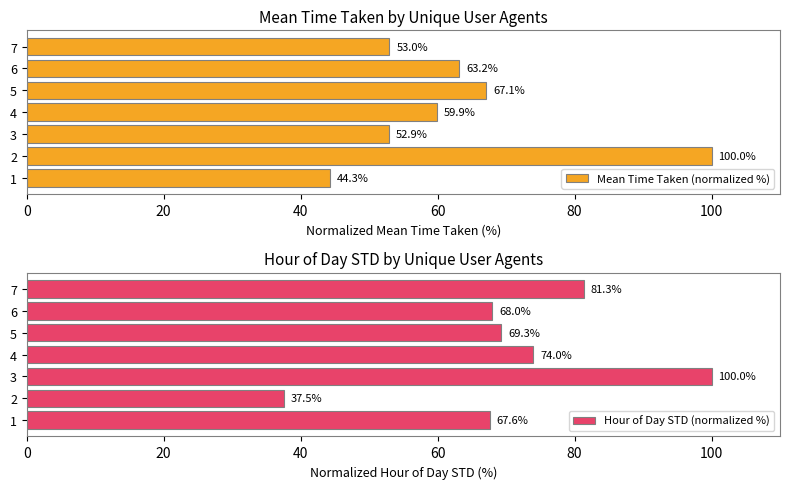

The value of Hour of Day STD (normalized %) at 6 is 68.0. True or false?

True